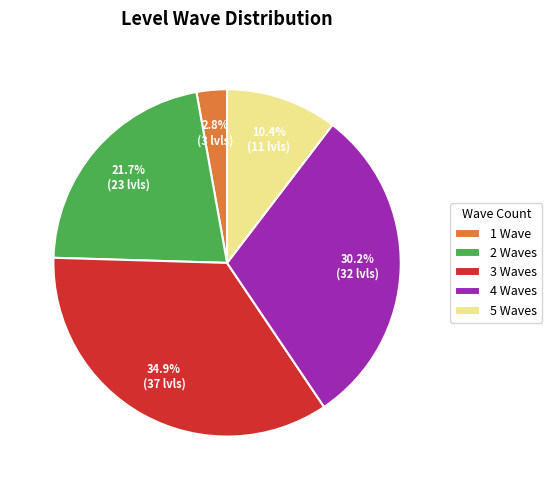

What percentage do 5 Waves and 4 Waves together represent?

40.6%